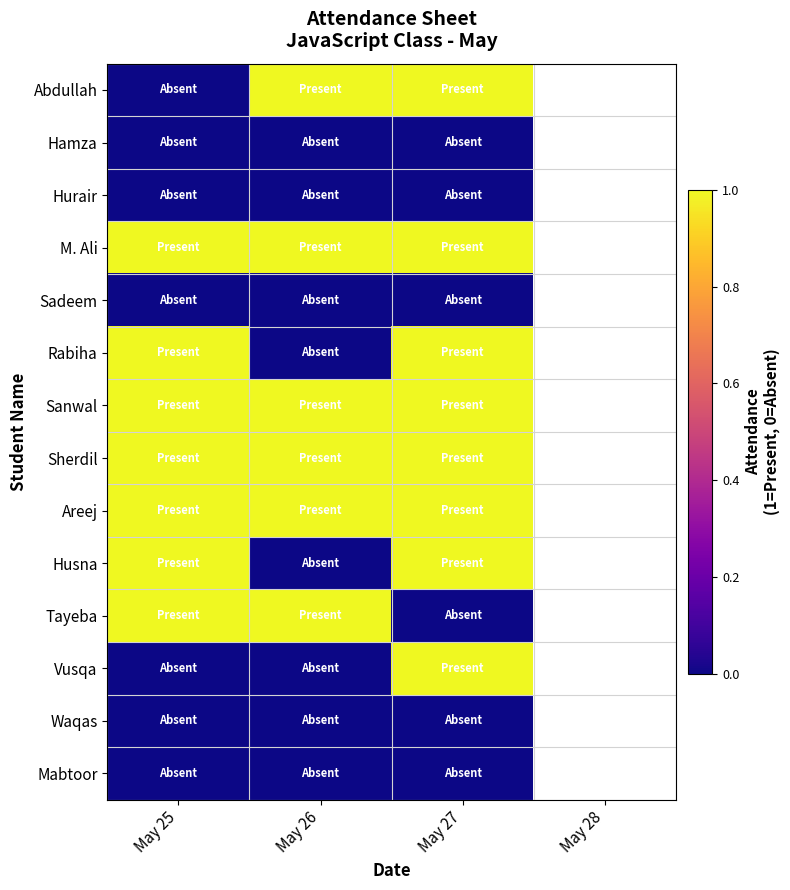

What is the approximate value of M. Ali at May 25?

1.0